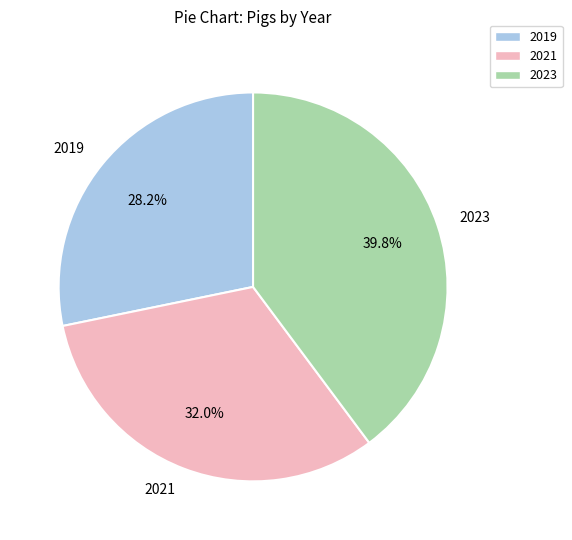

What is the smallest slice in the pie chart?

2019